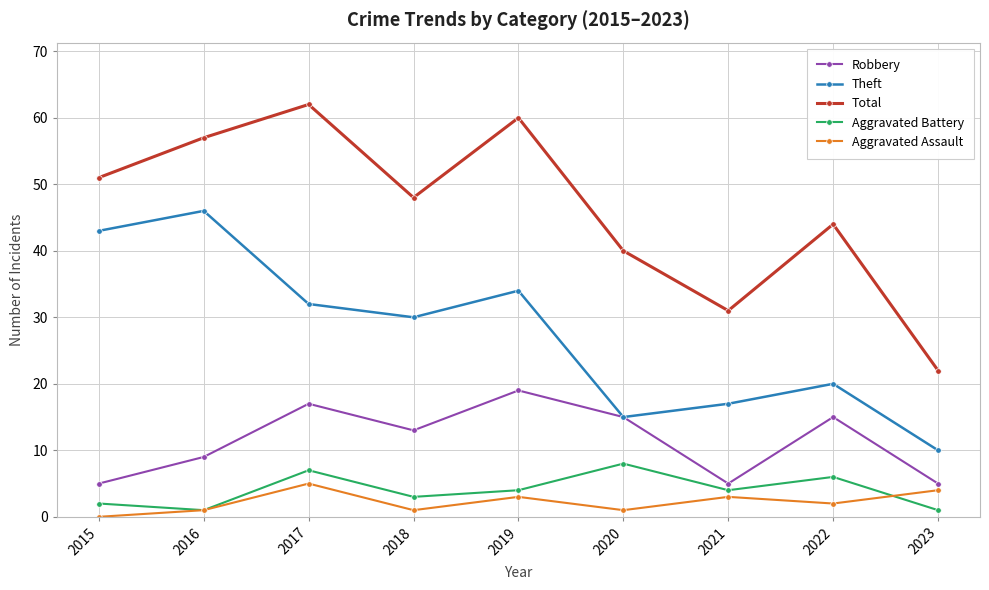

How many series are shown in this chart?

5